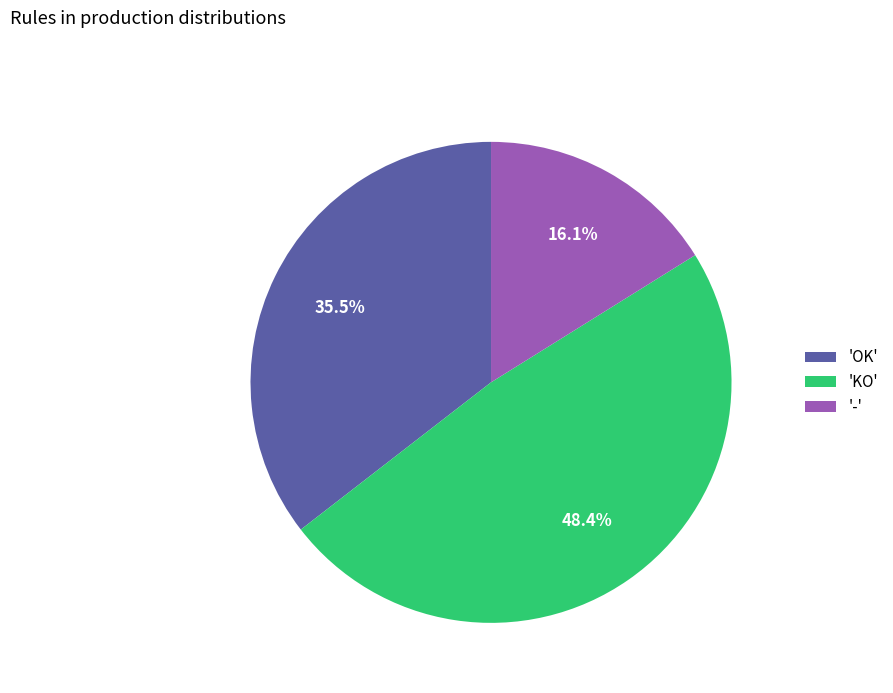

Is there any slice that represents more than half of the pie?

No